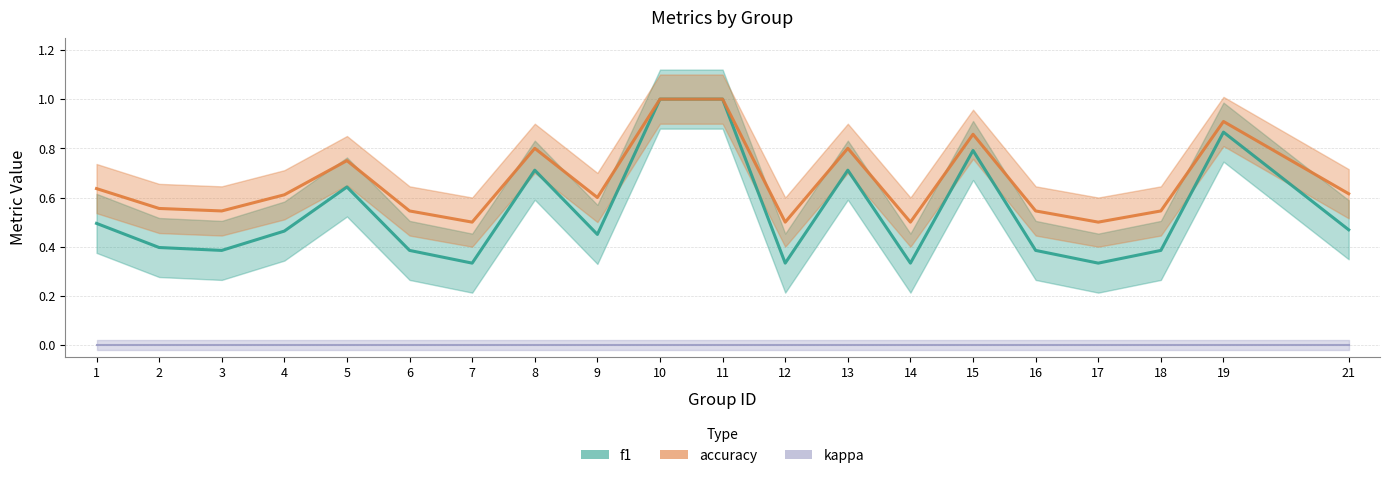

How many categories are shown in the chart?

20